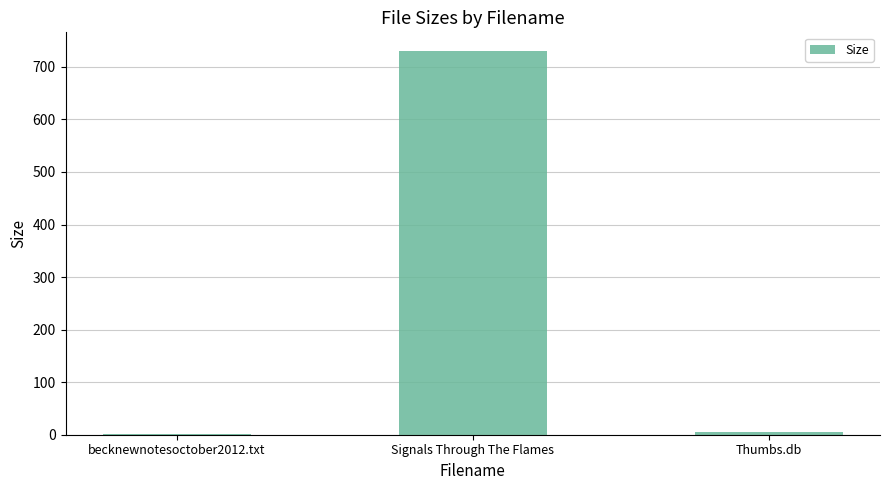

What is the approximate value at Thumbs.db?

4.5